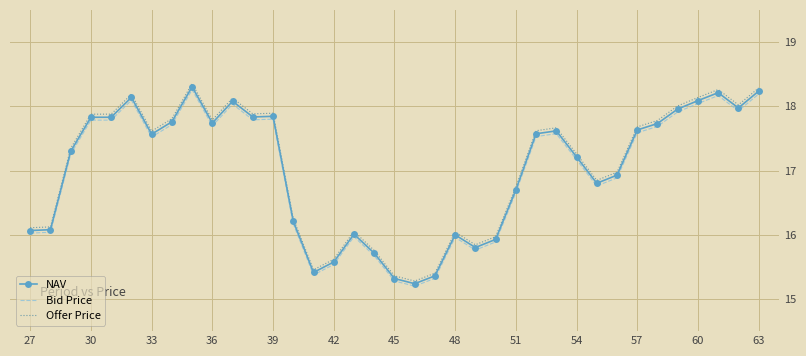

True or false: Offer Price and NAV intersect in this chart.

False